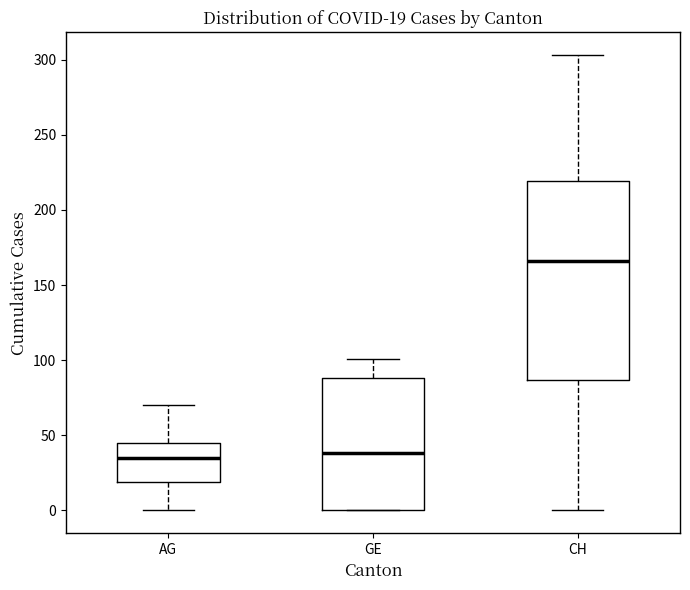

Which box has the highest median line?

CH